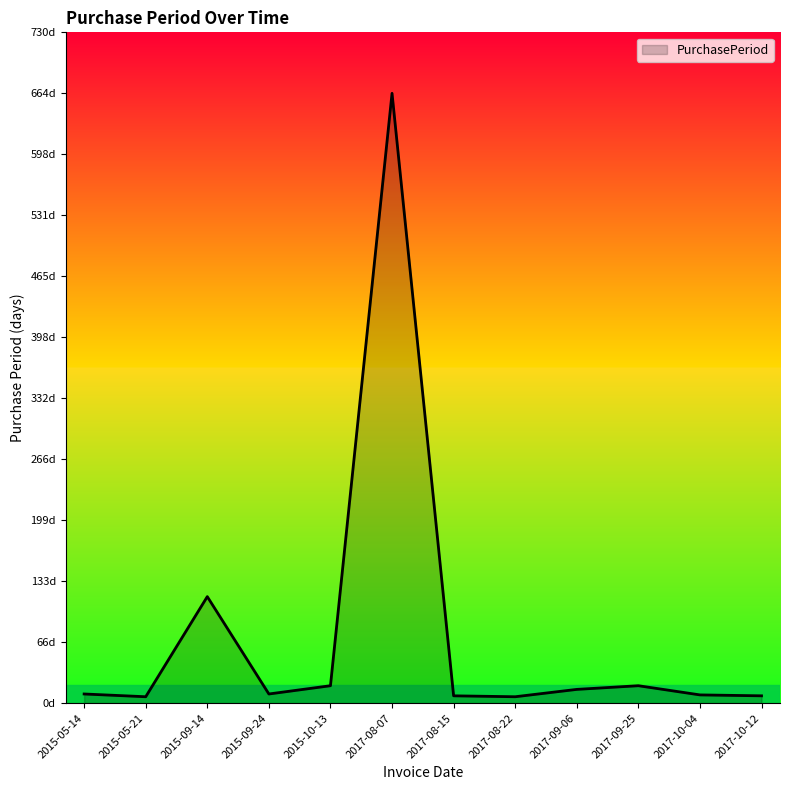

What is the change in value from 2017-08-22 to 2017-10-04?

+2